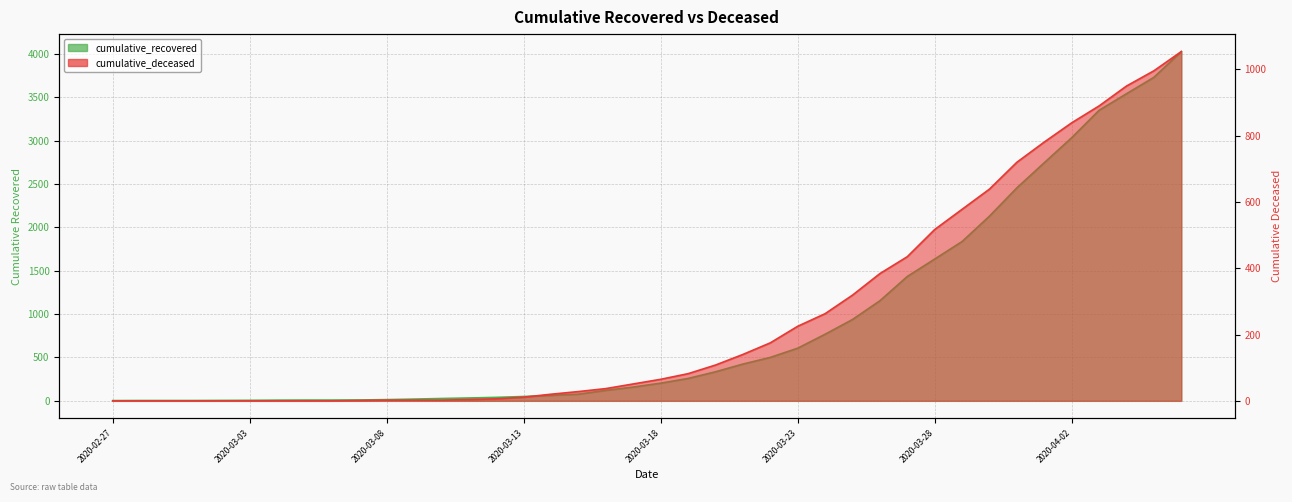

What is the difference between the highest and lowest values at 2020-03-06?

9